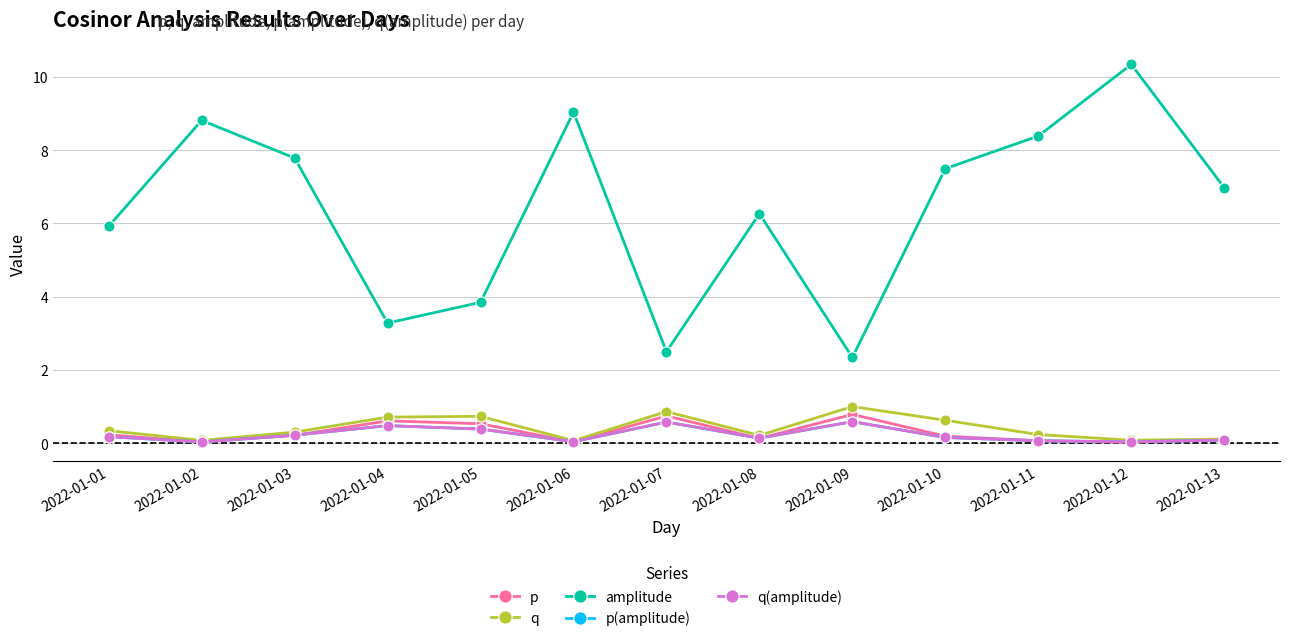

What is the difference between the second highest and second lowest values in the q series?

0.8